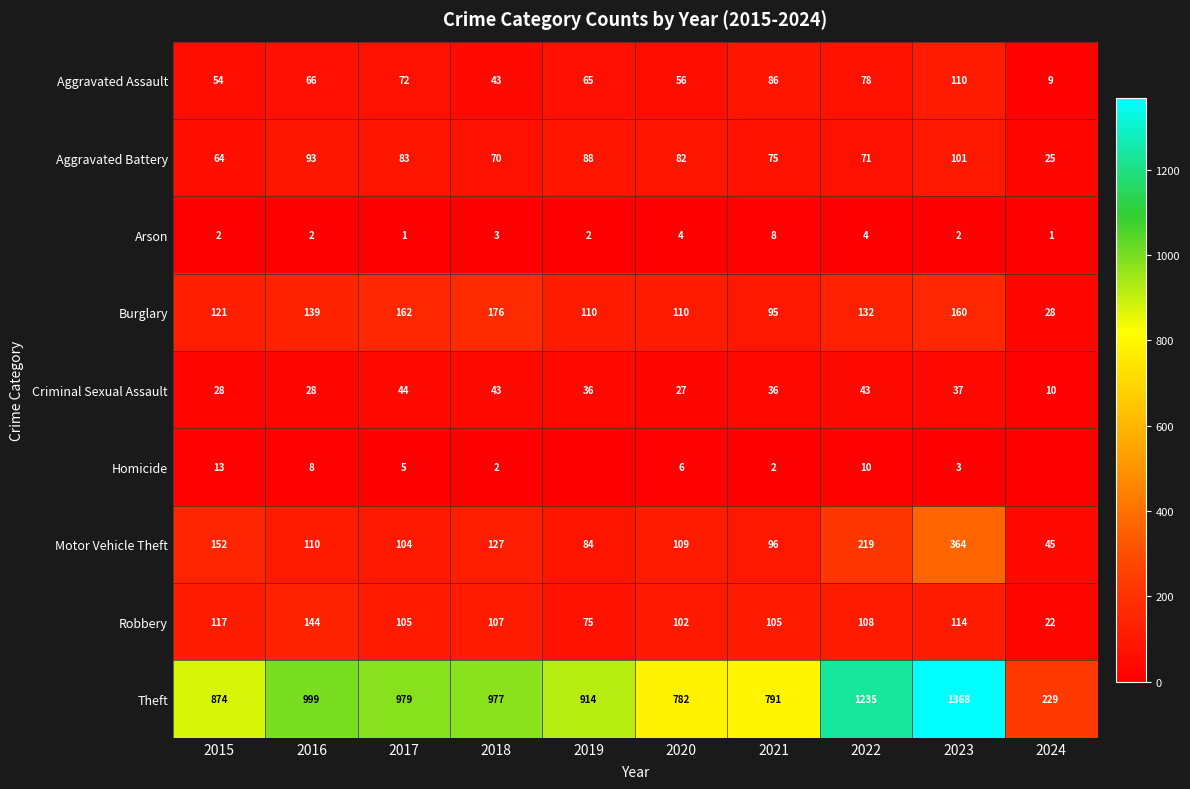

Rank the categories by Theft value from highest to lowest.

2023, 2022, 2016, 2017, 2018, 2019, 2015, 2021, 2020, 2024